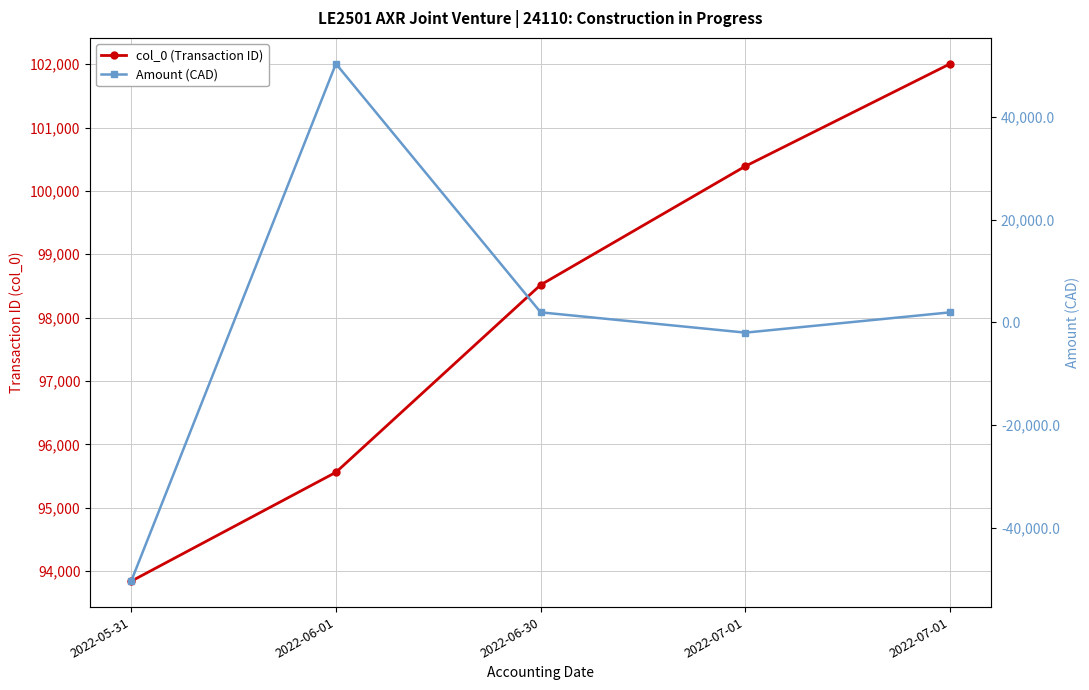

Reading left to right, what are all the values shown in this chart?

col_0 (Transaction ID): 2022-05-31=93840.0	2022-06-01=95559.0	2022-06-30=98517.0	2022-07-01=100390.0	2022-07-01=102006.0
Amount (CAD): 2022-05-31=-50409.3	2022-06-01=50409.3	2022-06-30=1977.5	2022-07-01=-1977.5	2022-07-01=1977.5